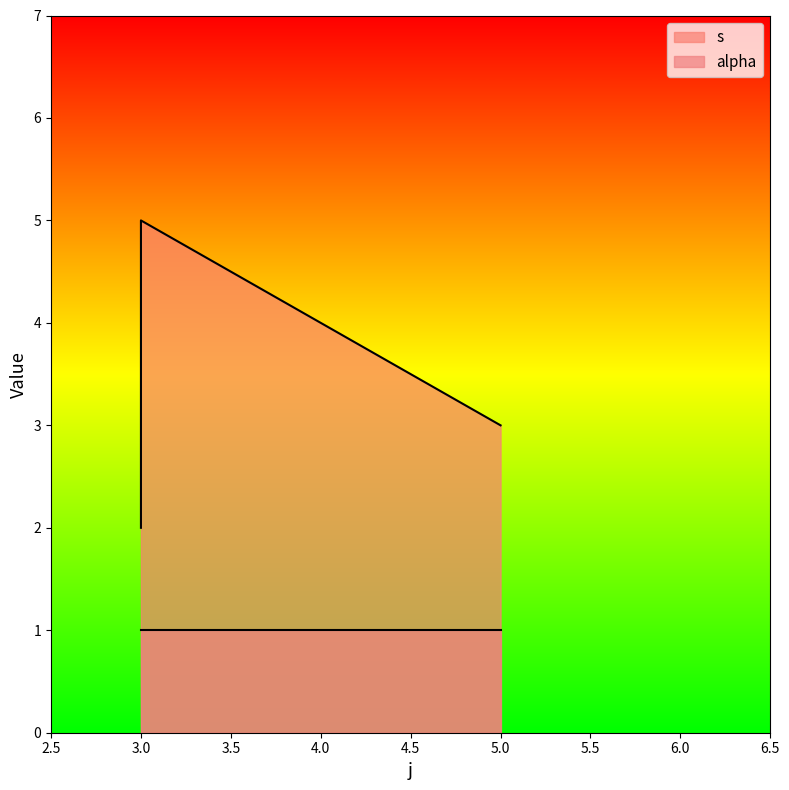

The value at 3 is 2. True or false?

True